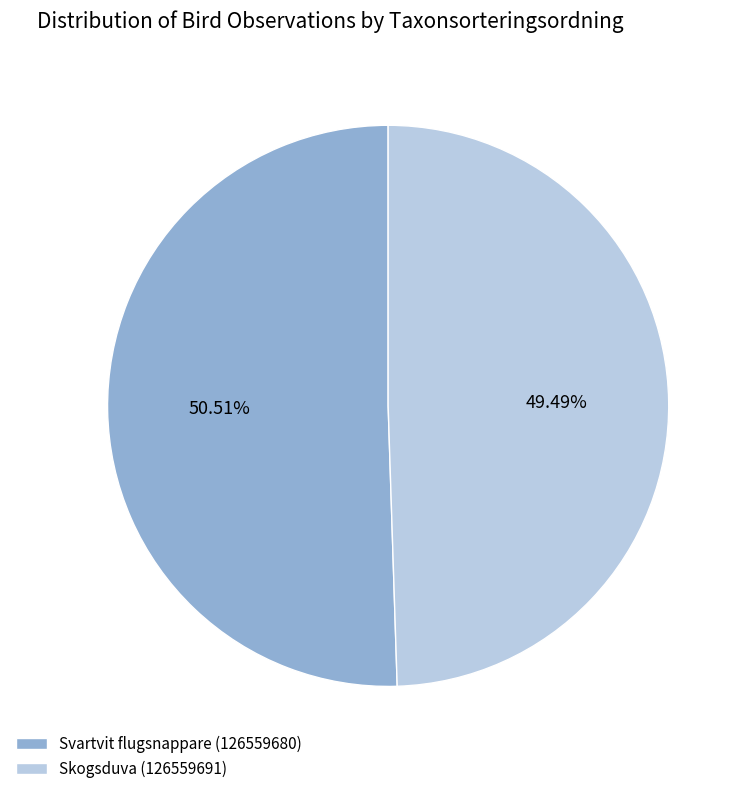

To the nearest percent, what portion does Skogsduva (126559691) represent?

49%